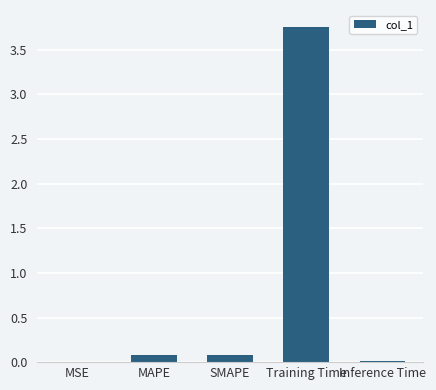

Between MAPE and Training Time, which is larger?

Training Time